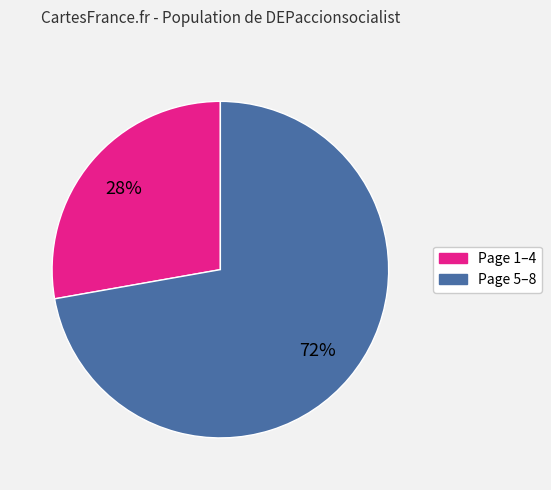

To the nearest percent, what is the difference between the largest and smallest slice percentages?

44%